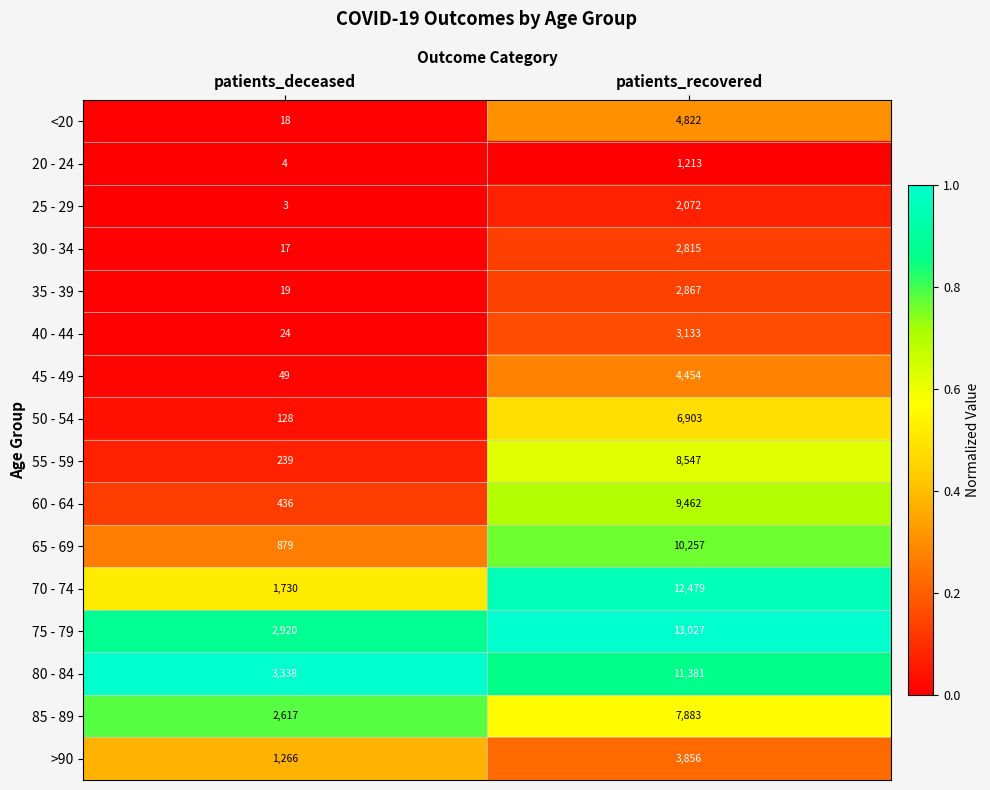

What is the minimum value for 40 - 44?

24